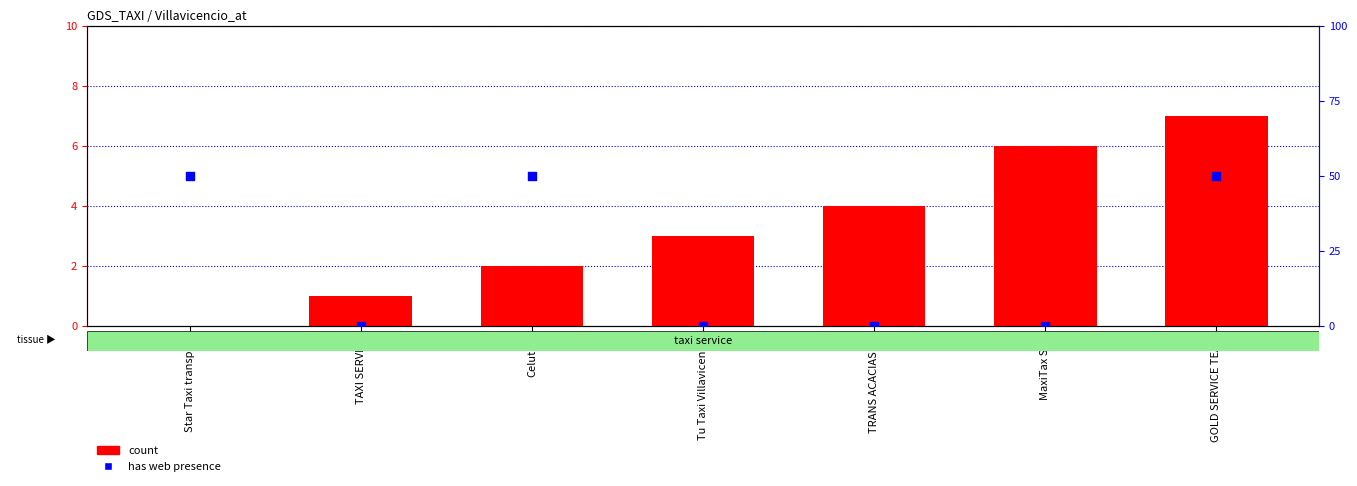

Is the value of has web presence at Celutaxi greater than the value of count at TRANS ACACIAS SA?

No